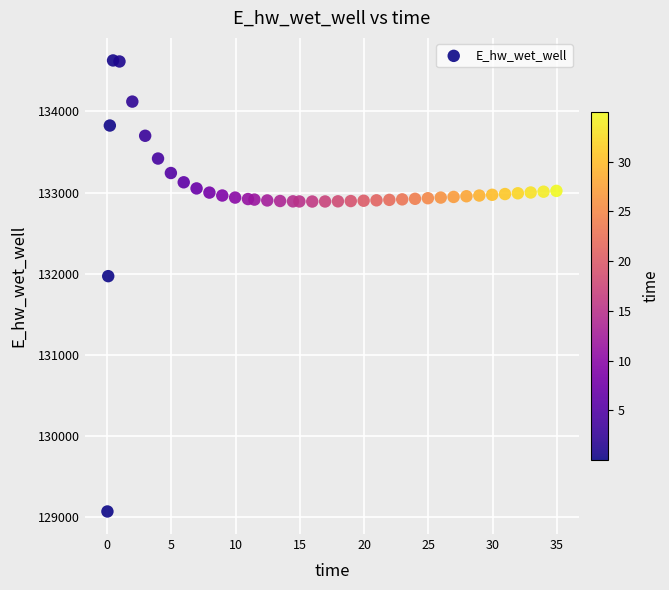

What is the range of Y values (max minus min)?

5557.7